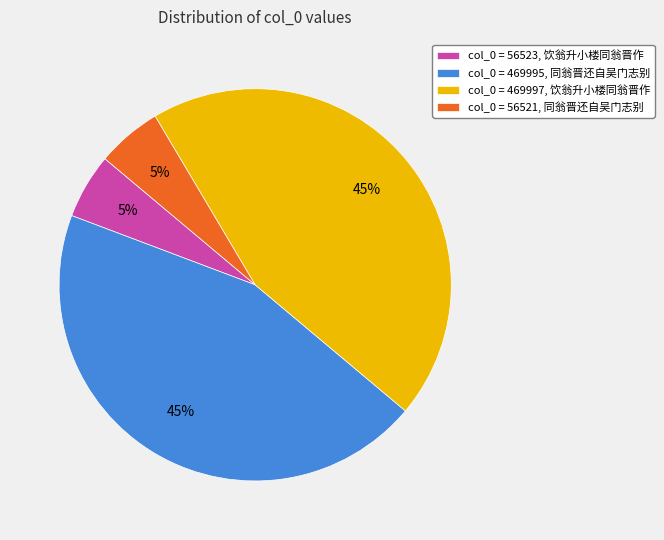

How many segments does this pie chart have?

4